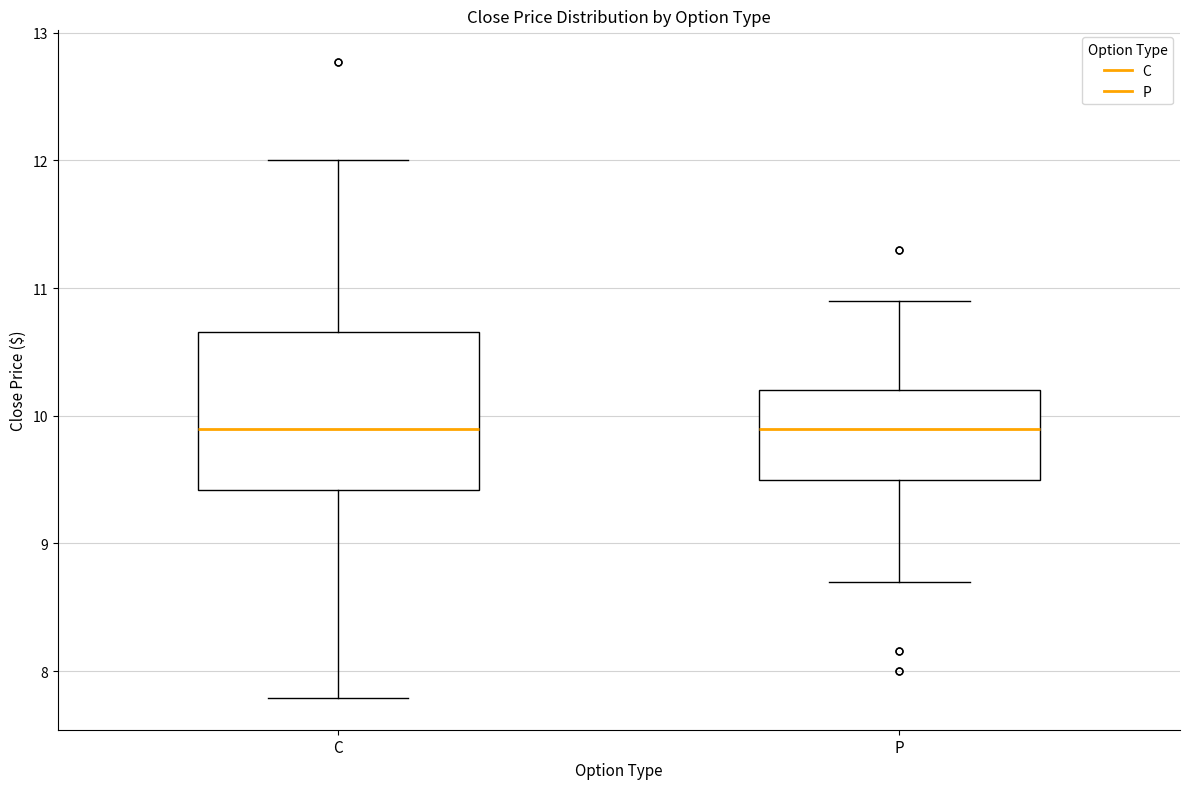

Which box is the tallest, from its lower edge to its upper edge?

C